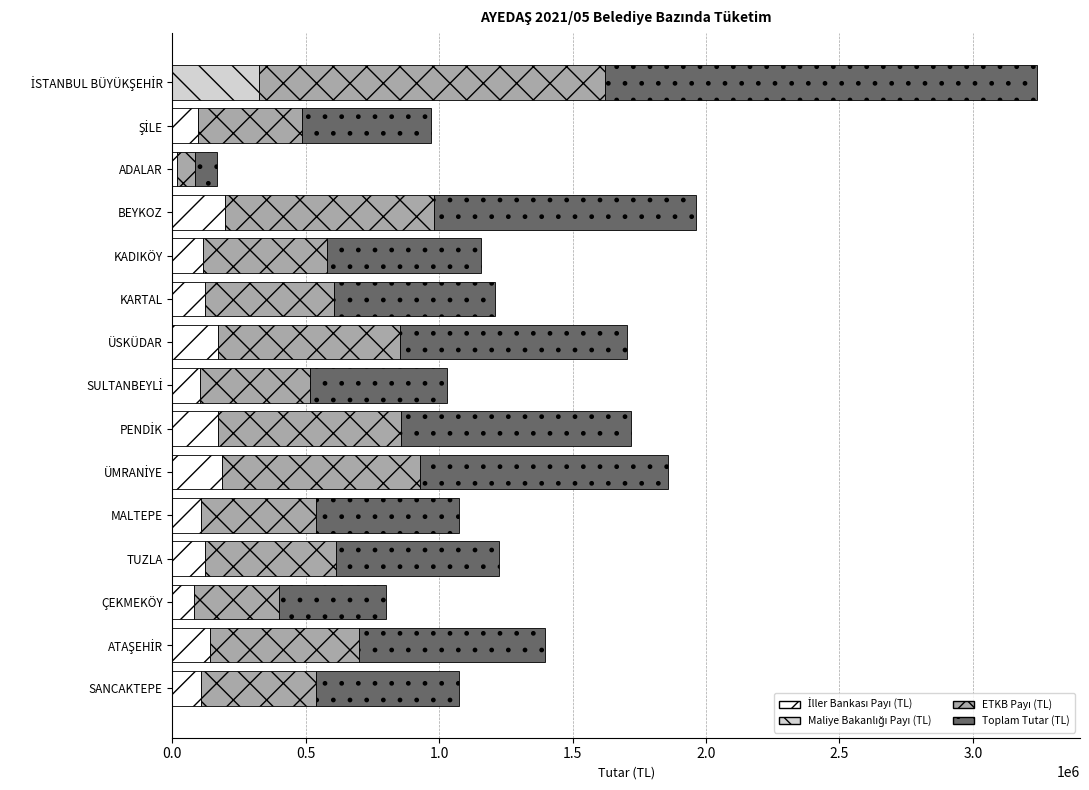

How many data points does each series have?

15